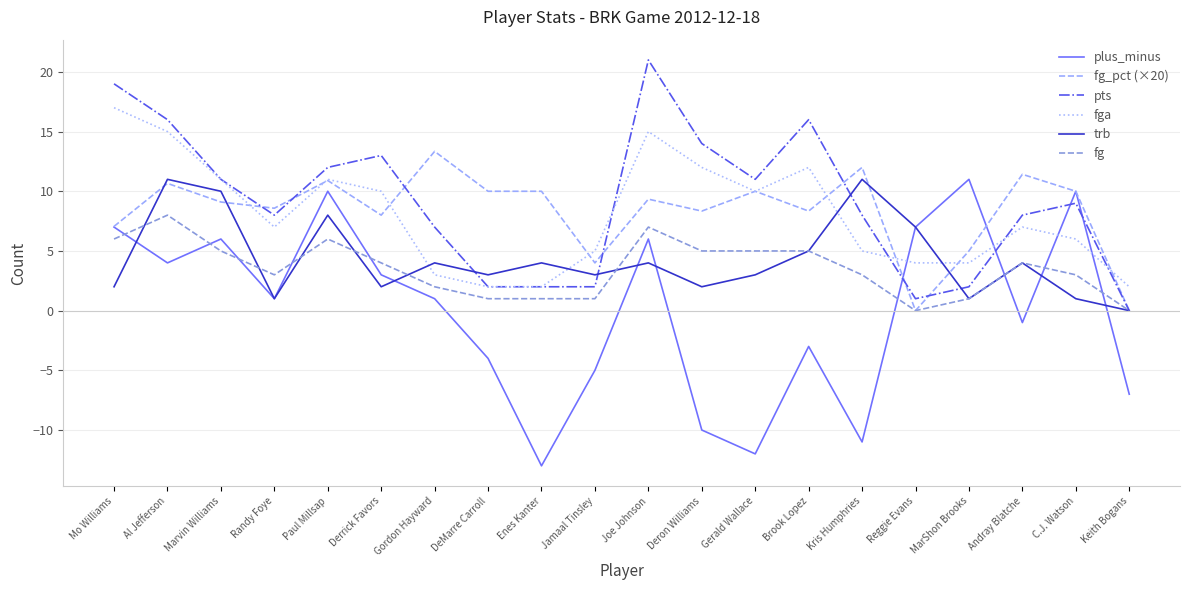

Is this an area chart (filled region under the line)?

No